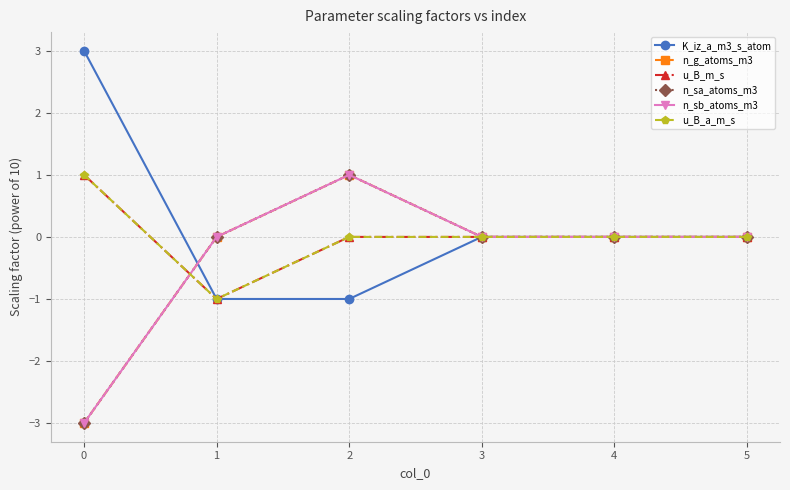

At which label does n_sb_atoms_m3 first exceed 0?

2